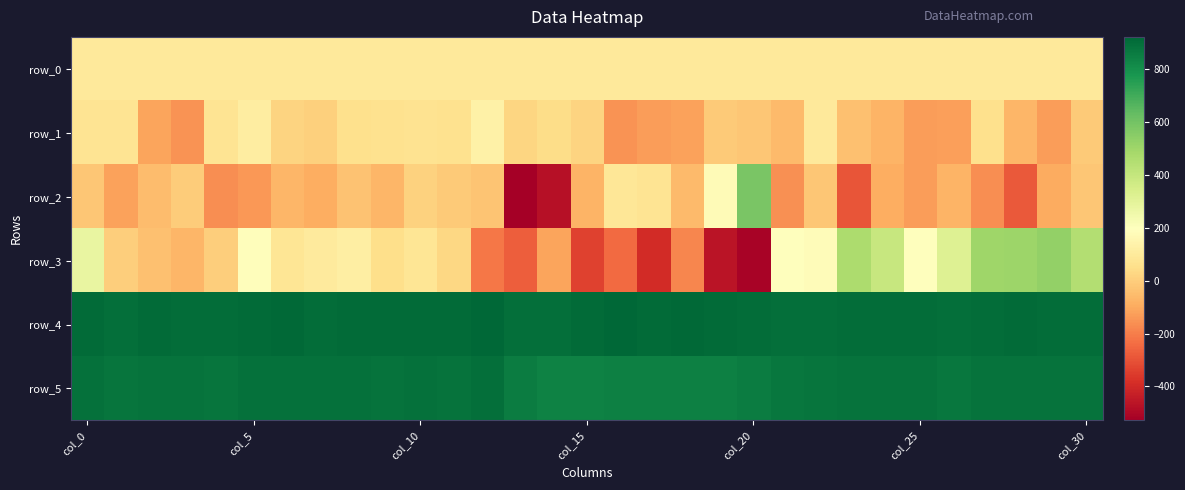

Which label corresponds to the smallest value in the chart?

13